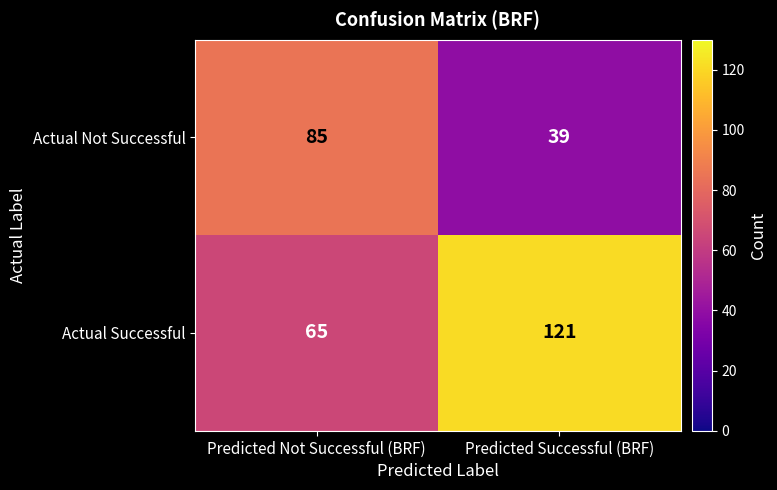

Which series changed the most between Predicted Not Successful (BRF) and Predicted Successful (BRF)?

Actual Successful